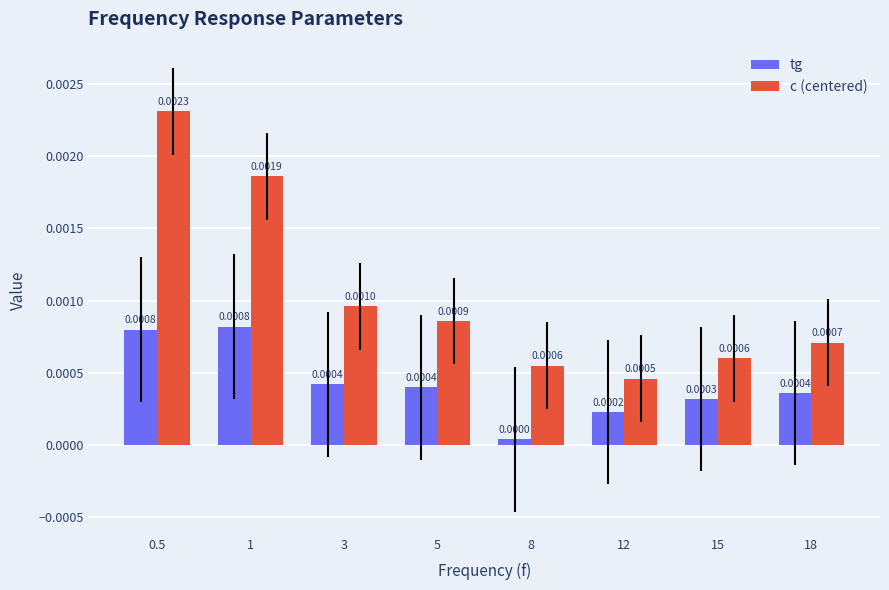

Rank the series by their maximum value, from highest to lowest.

c (centered), tg